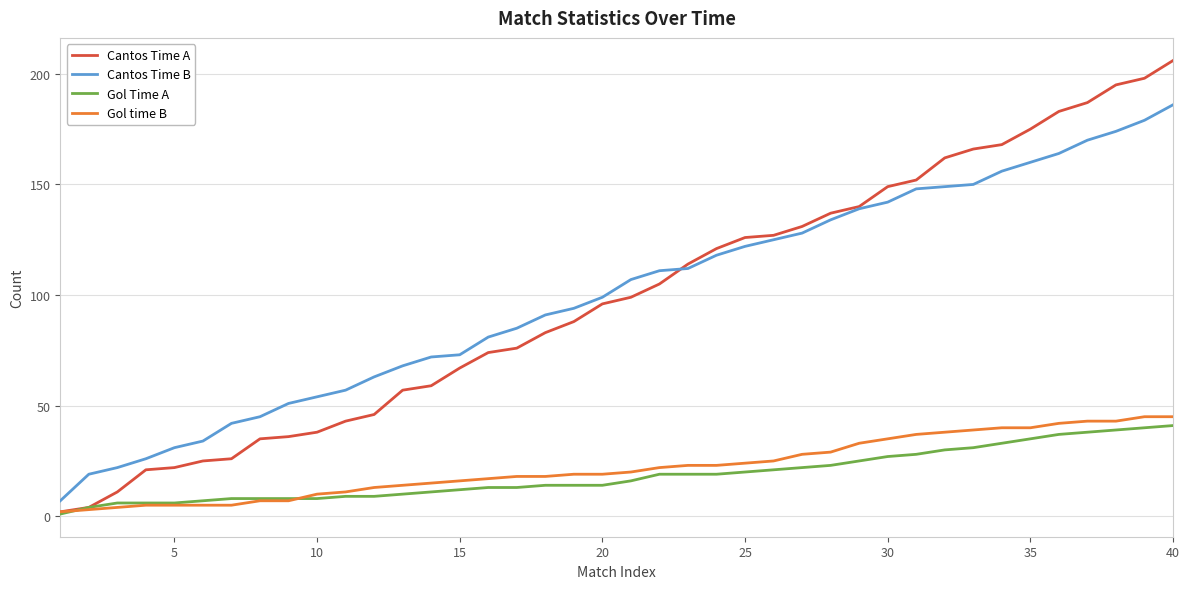

Which series has the widest spread of values?

Cantos Time A